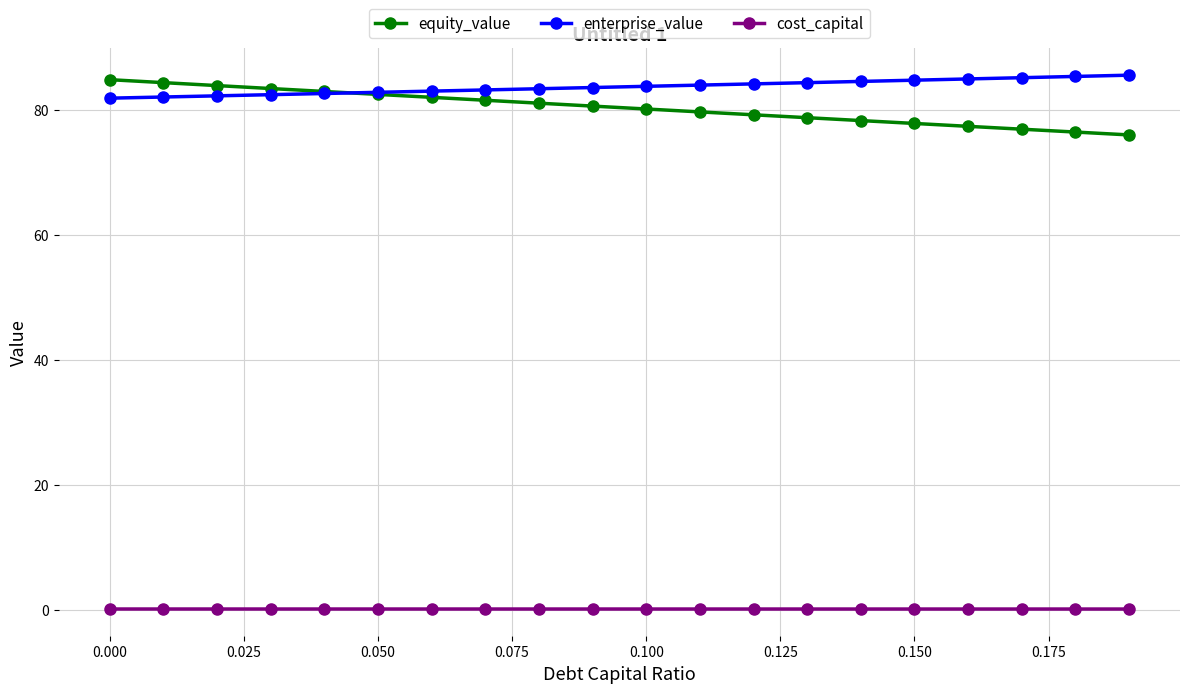

True or false: cost_capital and enterprise_value cross at least once.

False